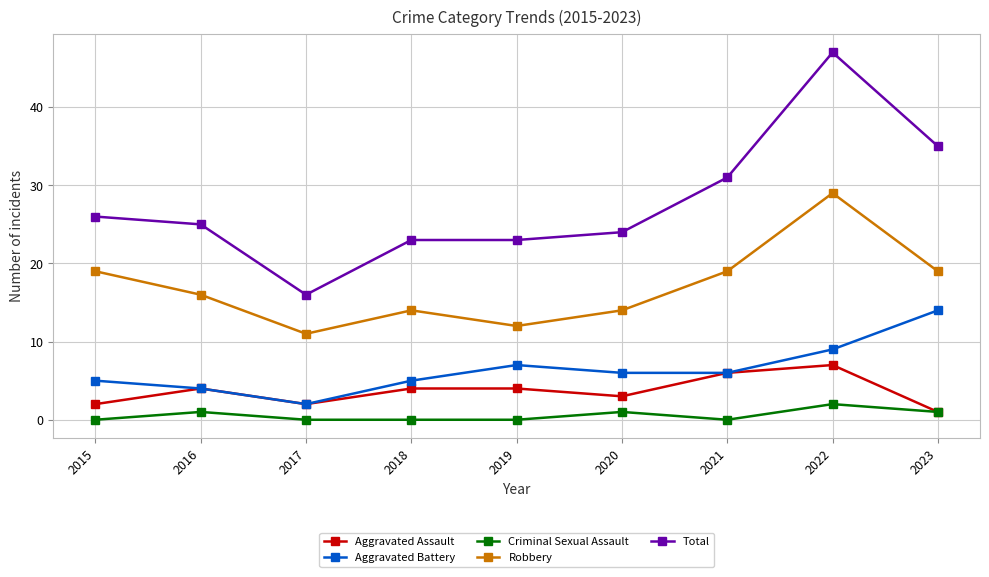

Which category has the highest value in the Total series?

2022